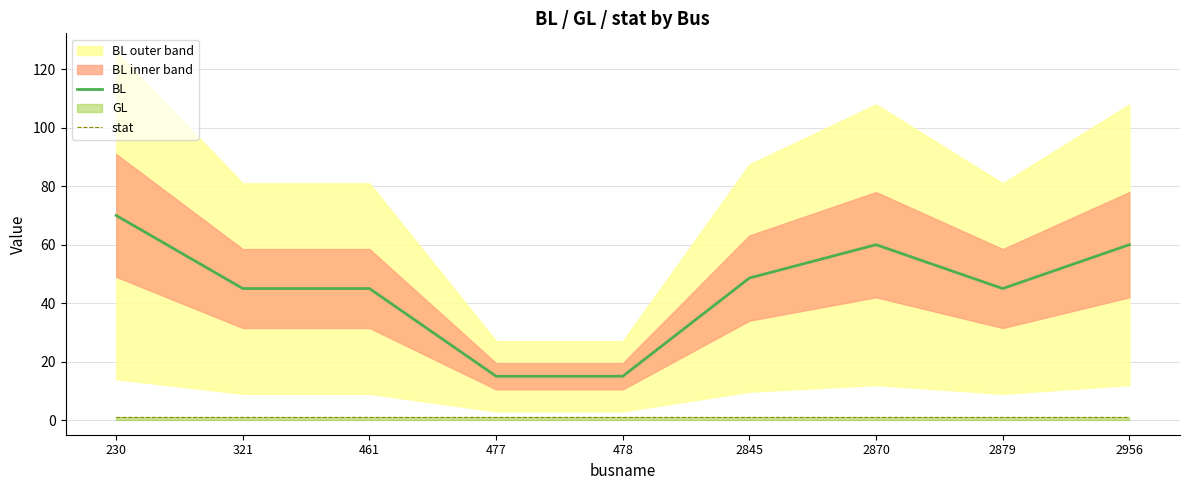

The value of BL at 230 is 121.9. True or false?

False